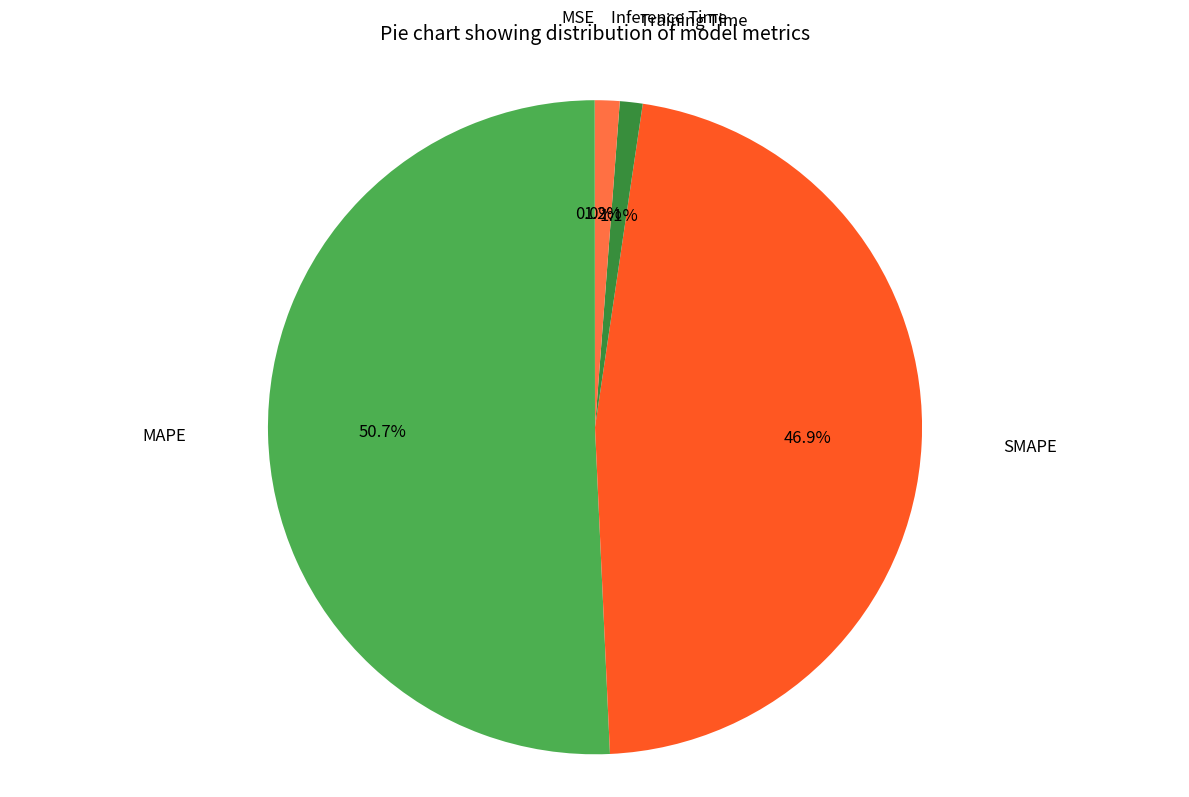

Count the number of slices in the pie.

5